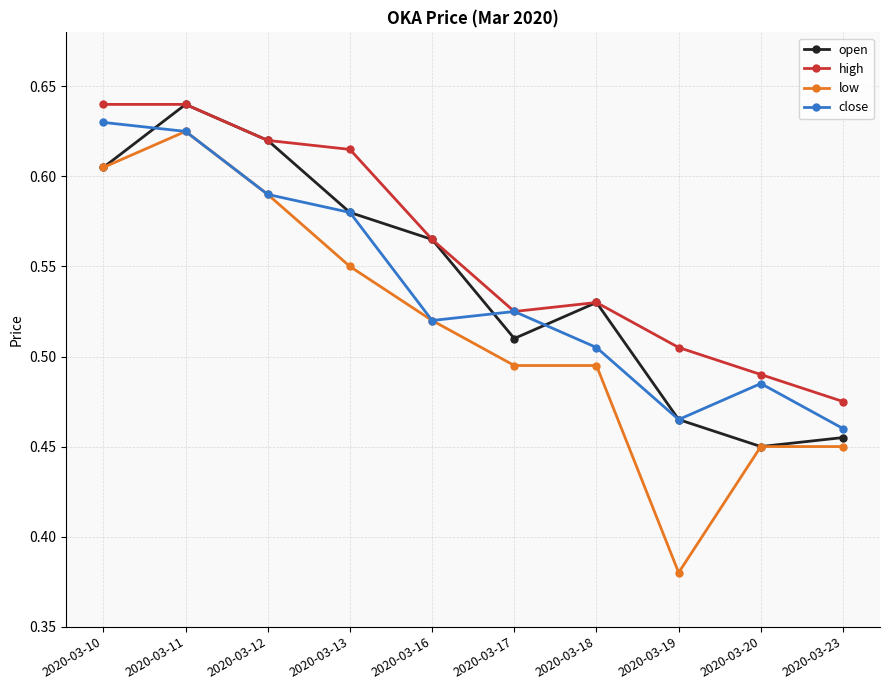

How many lines are shown in the chart?

4